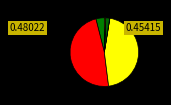

Count the number of slices in the pie.

7